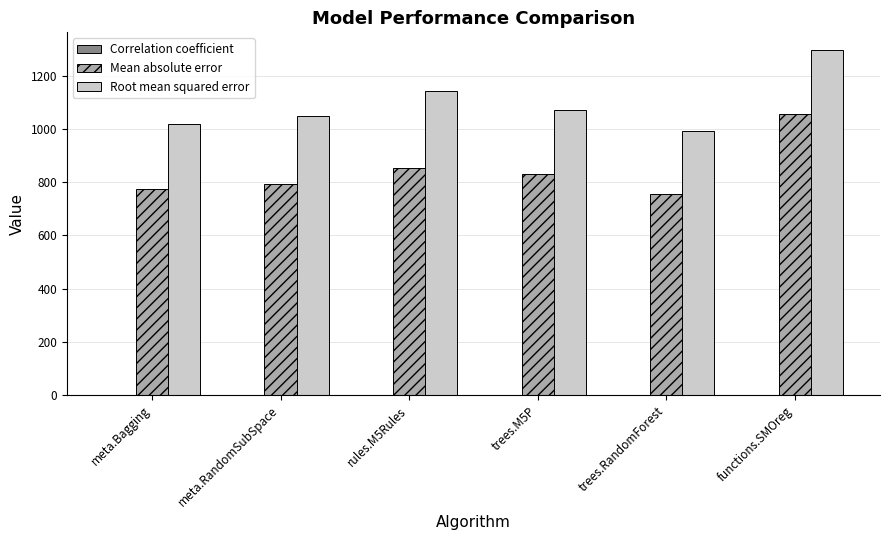

What is the greatest value displayed?

1298.6